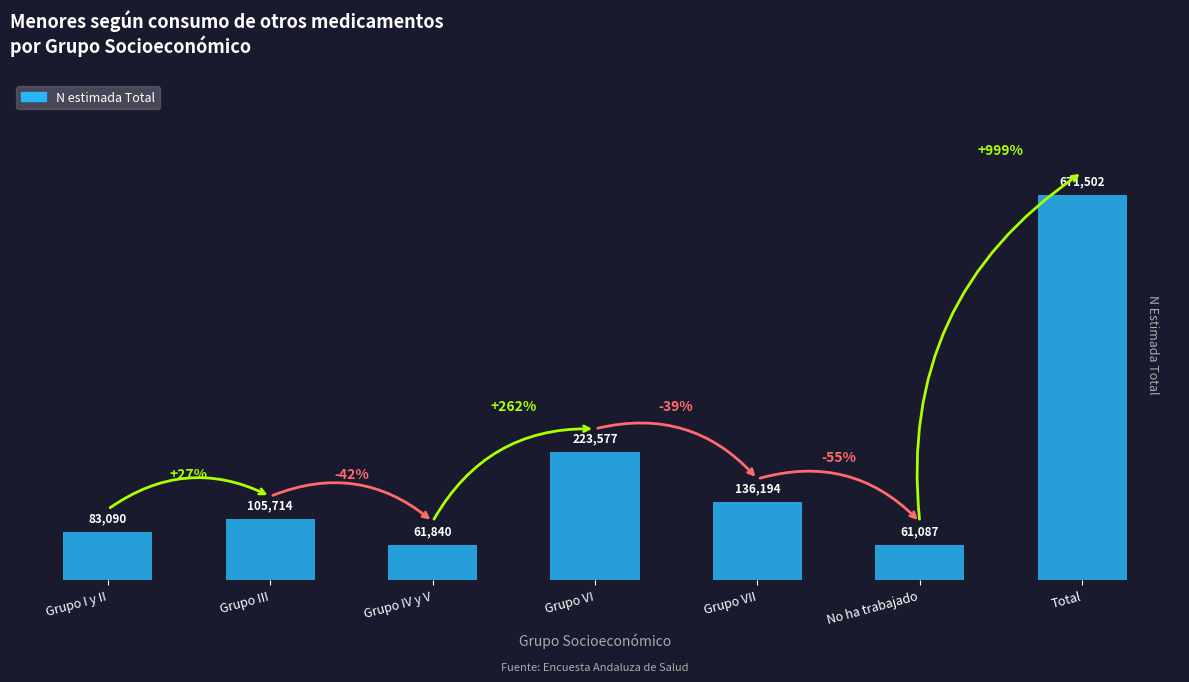

The value at Grupo I y II is 143771. True or false?

False